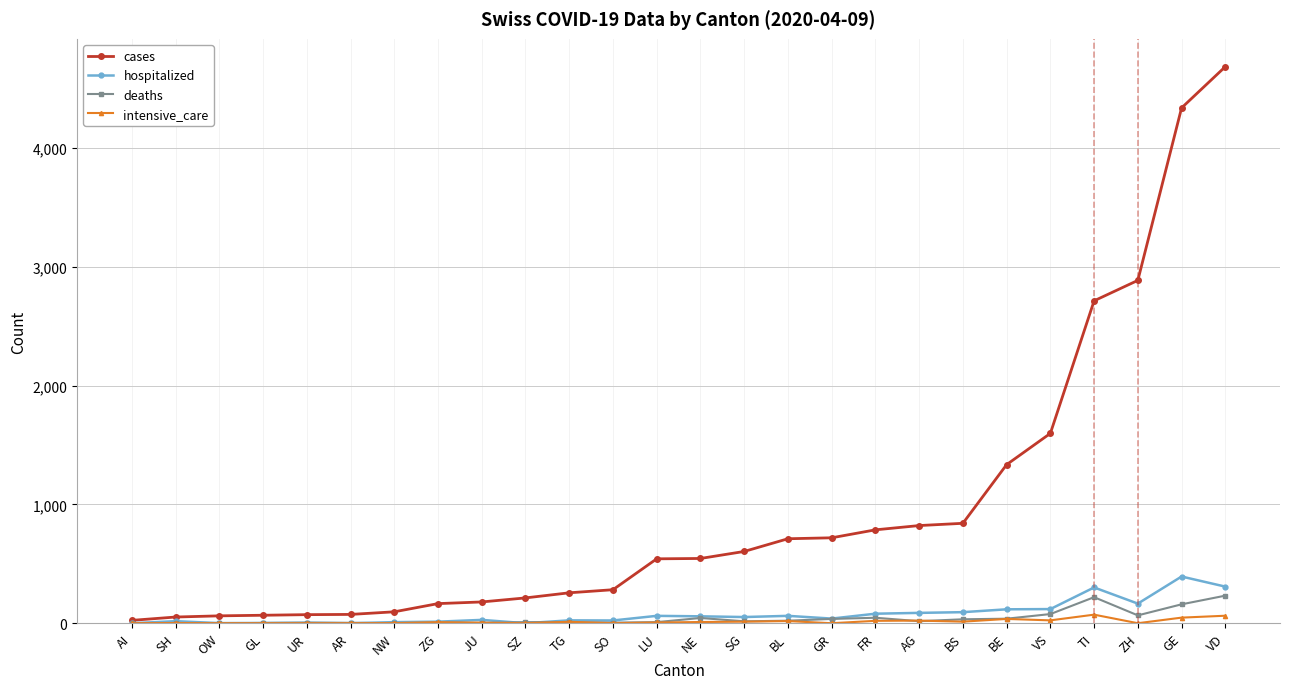

What is the maximum value for intensive_care?

72